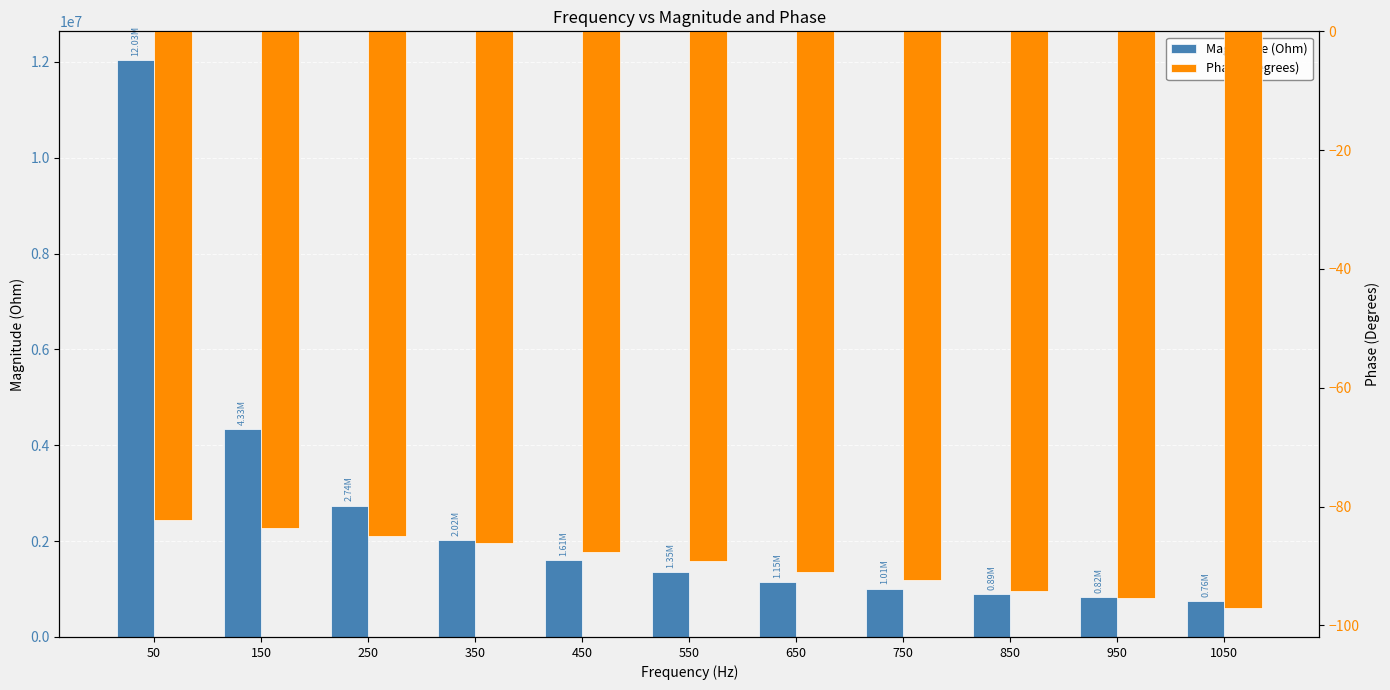

What is the sum of all Phase (Degrees) values?

-983.9